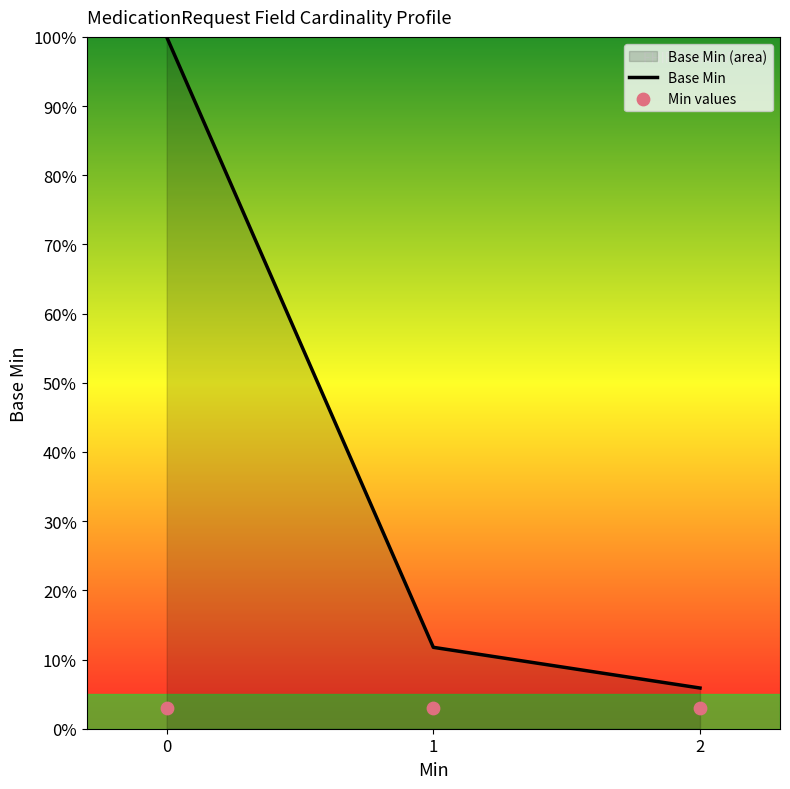

Which series reaches the minimum Y coordinate?

Min values